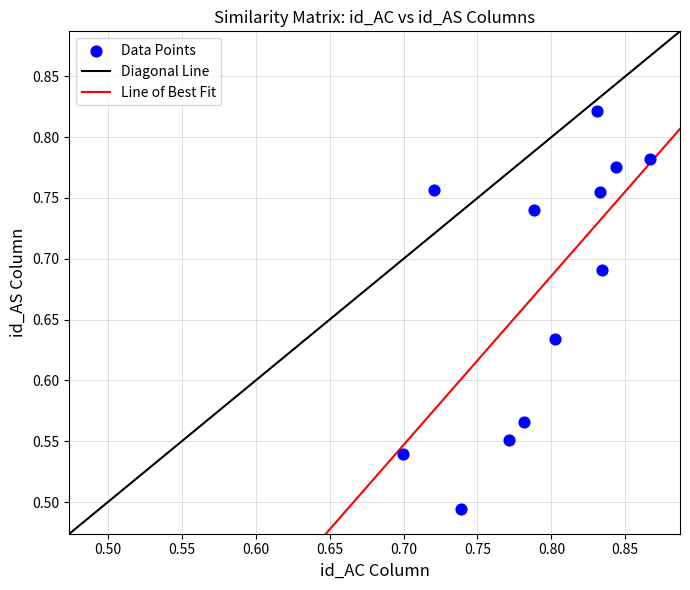

What is the range of Y values (max minus min)?

0.3